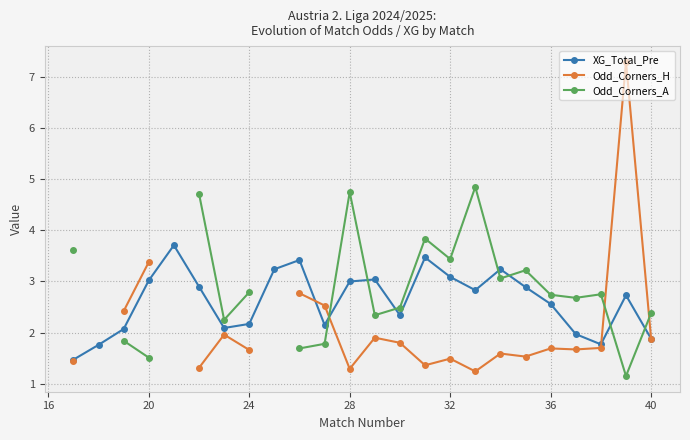

Which series ends up on top after the final intersection of Odd_Corners_A and Odd_Corners_H?

Odd_Corners_A